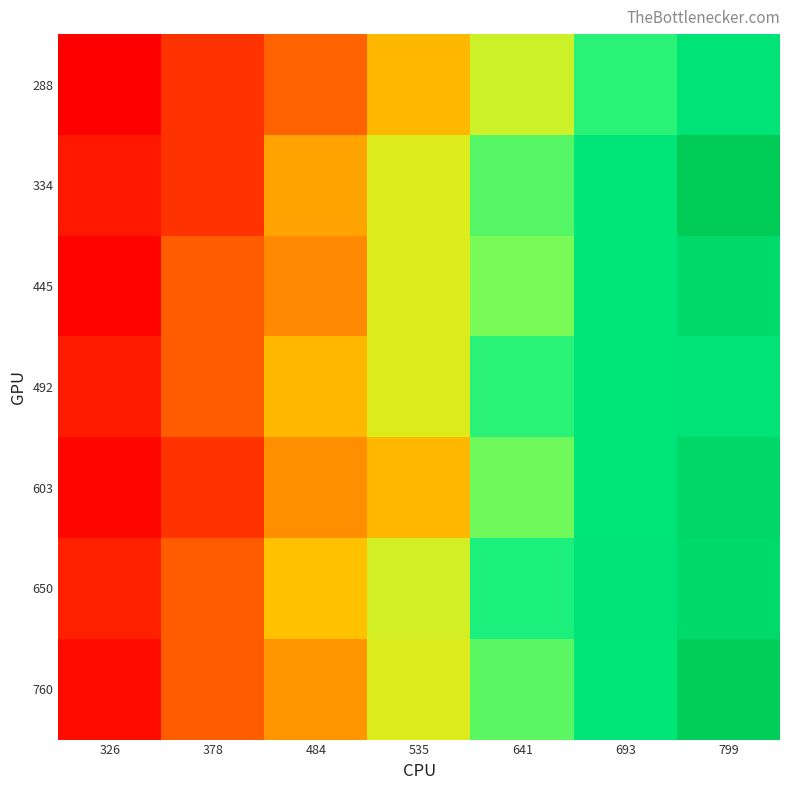

What is the minimum value shown in the chart?

6